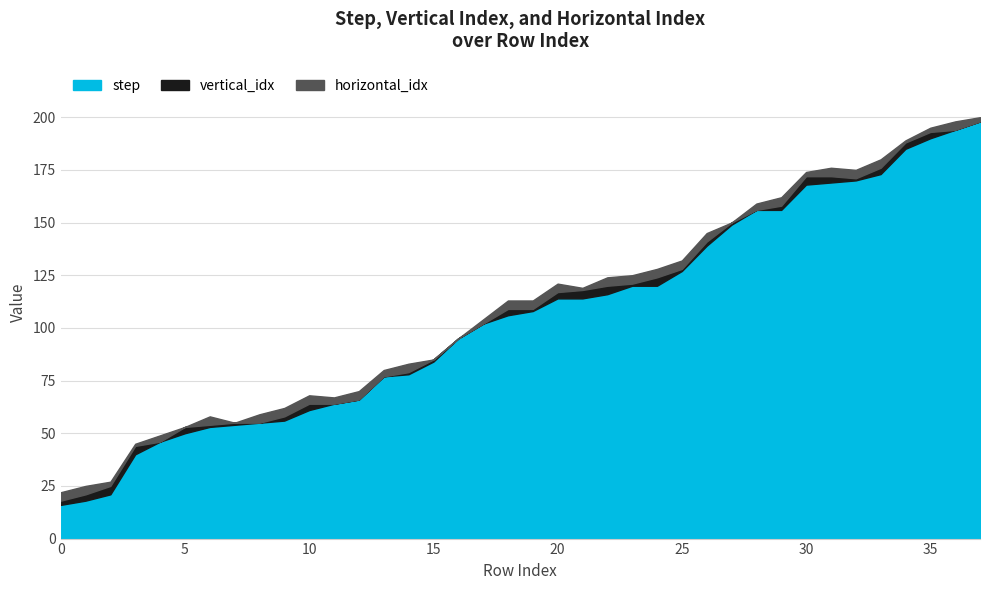

What is the spread (max minus min) of values at 22?

112